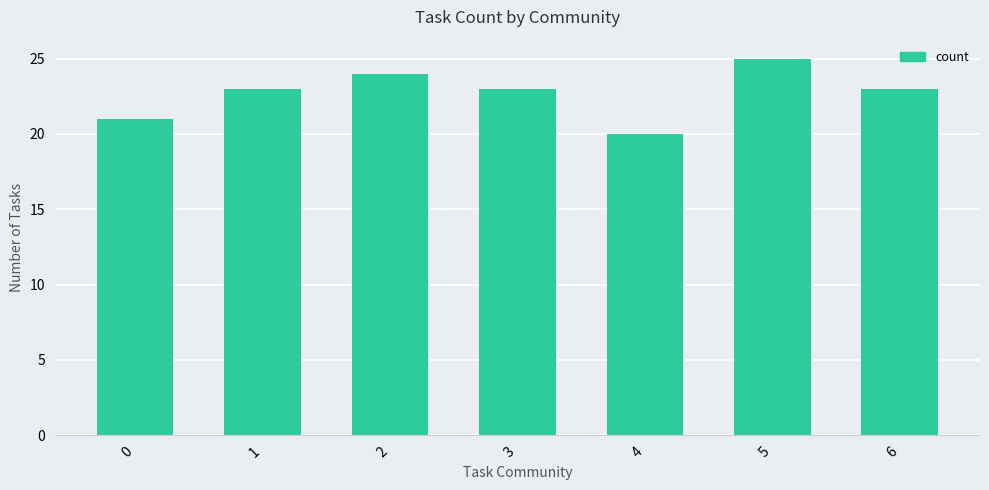

Are the bars horizontal?

No